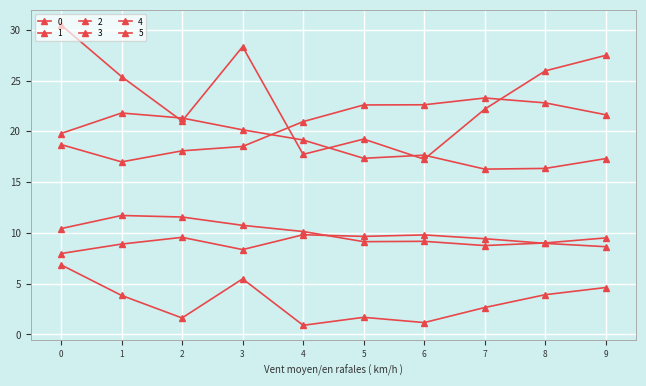

How many data points in 4 are above 10?

5